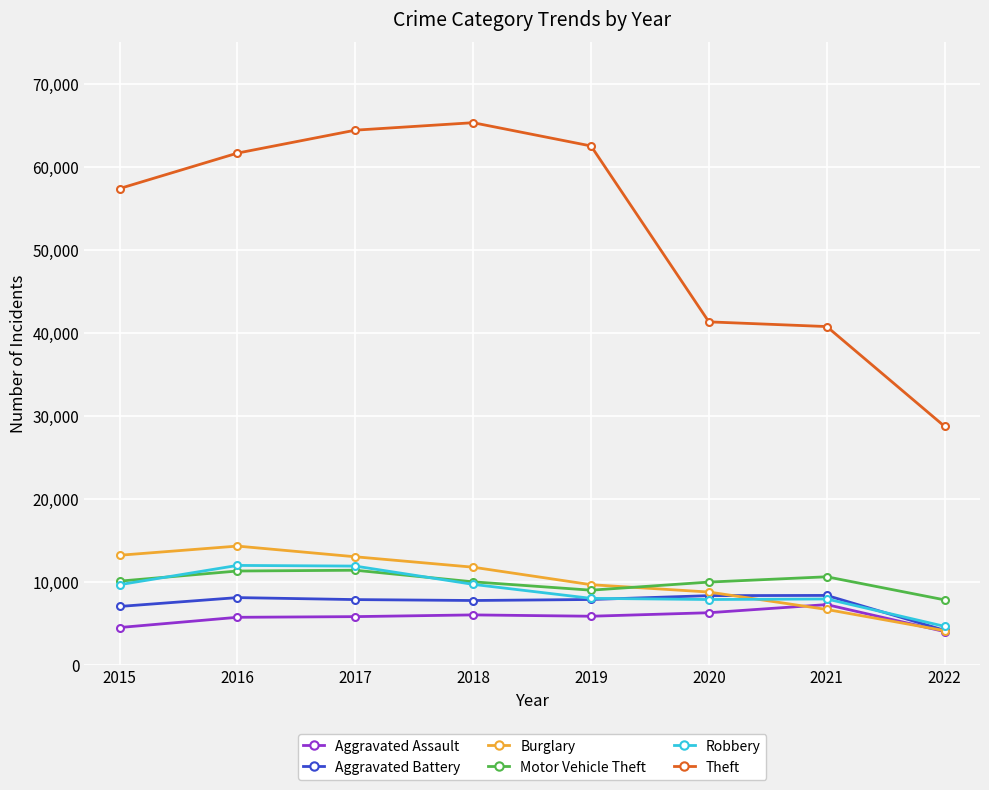

Is it true that Burglary equals 13001 at 2017?

True